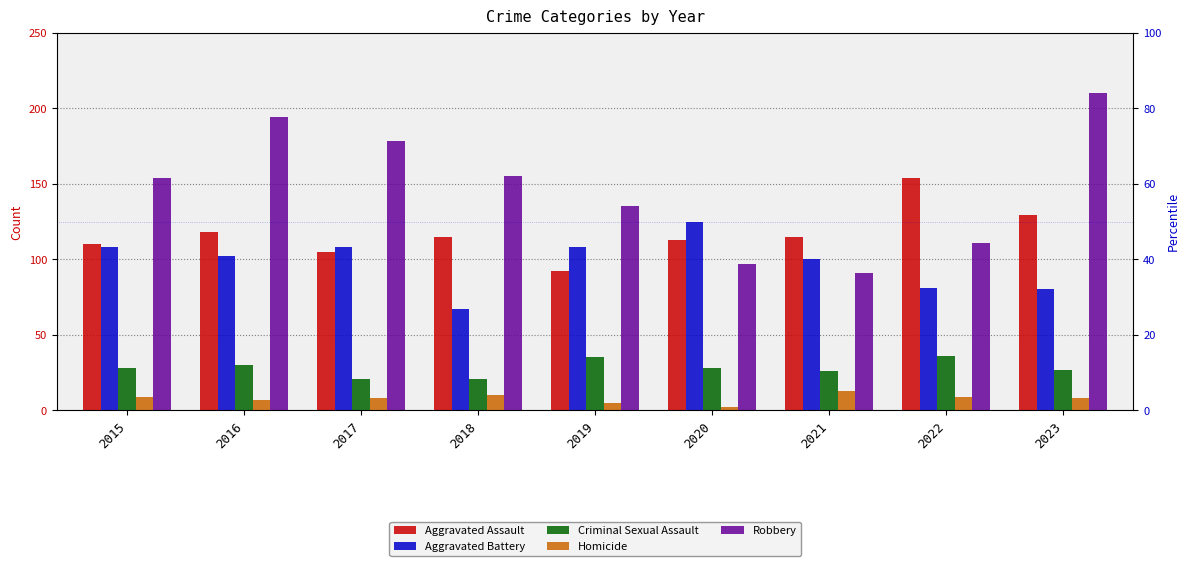

Which series has the largest range (max minus min)?

Robbery